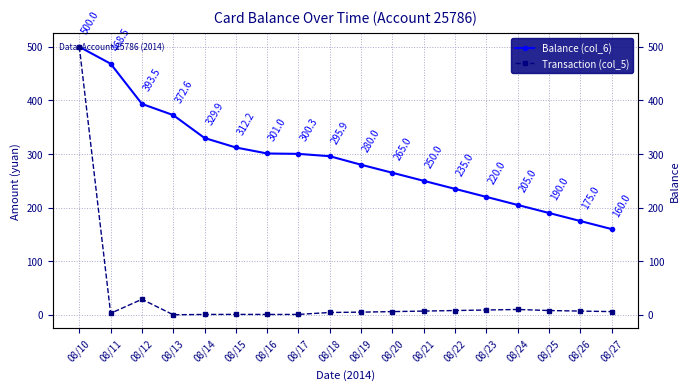

What value does the Transaction (col_5) series have at 08/24?

10.0